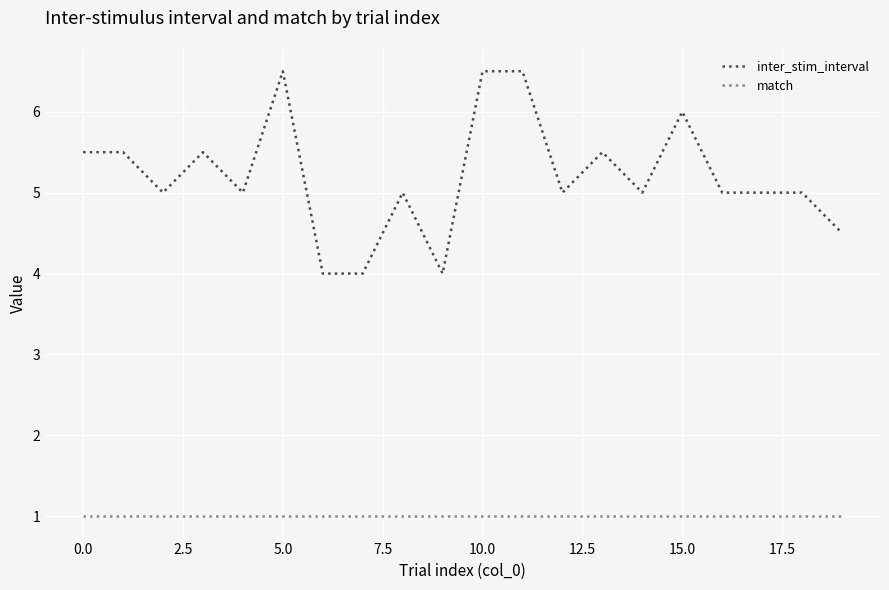

Rank the series by their average value, from highest to lowest.

inter_stim_interval, match